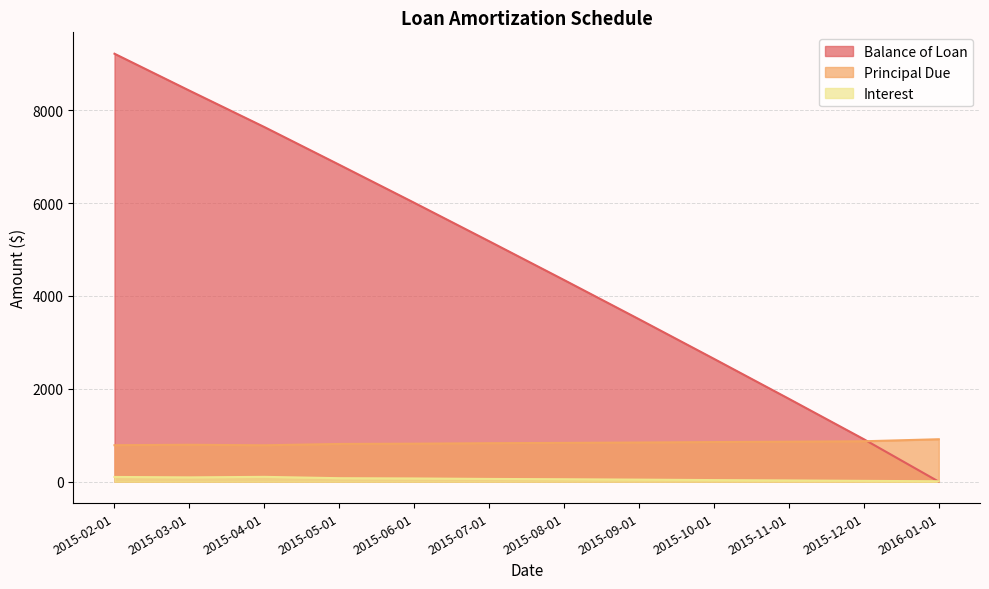

Which has a higher value, 2015-02-01 or 2015-10-01?

2015-02-01